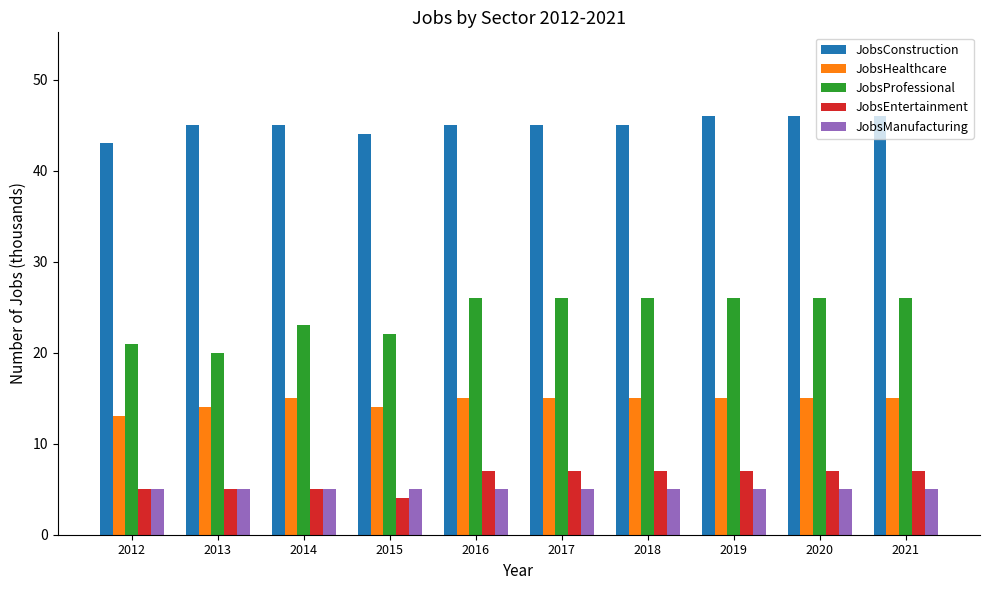

At which category does the chart reach its minimum across all series?

2015